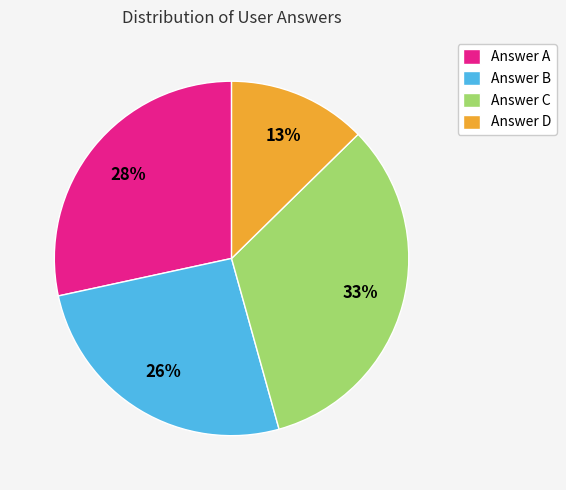

Which slice is the smallest?

Answer D